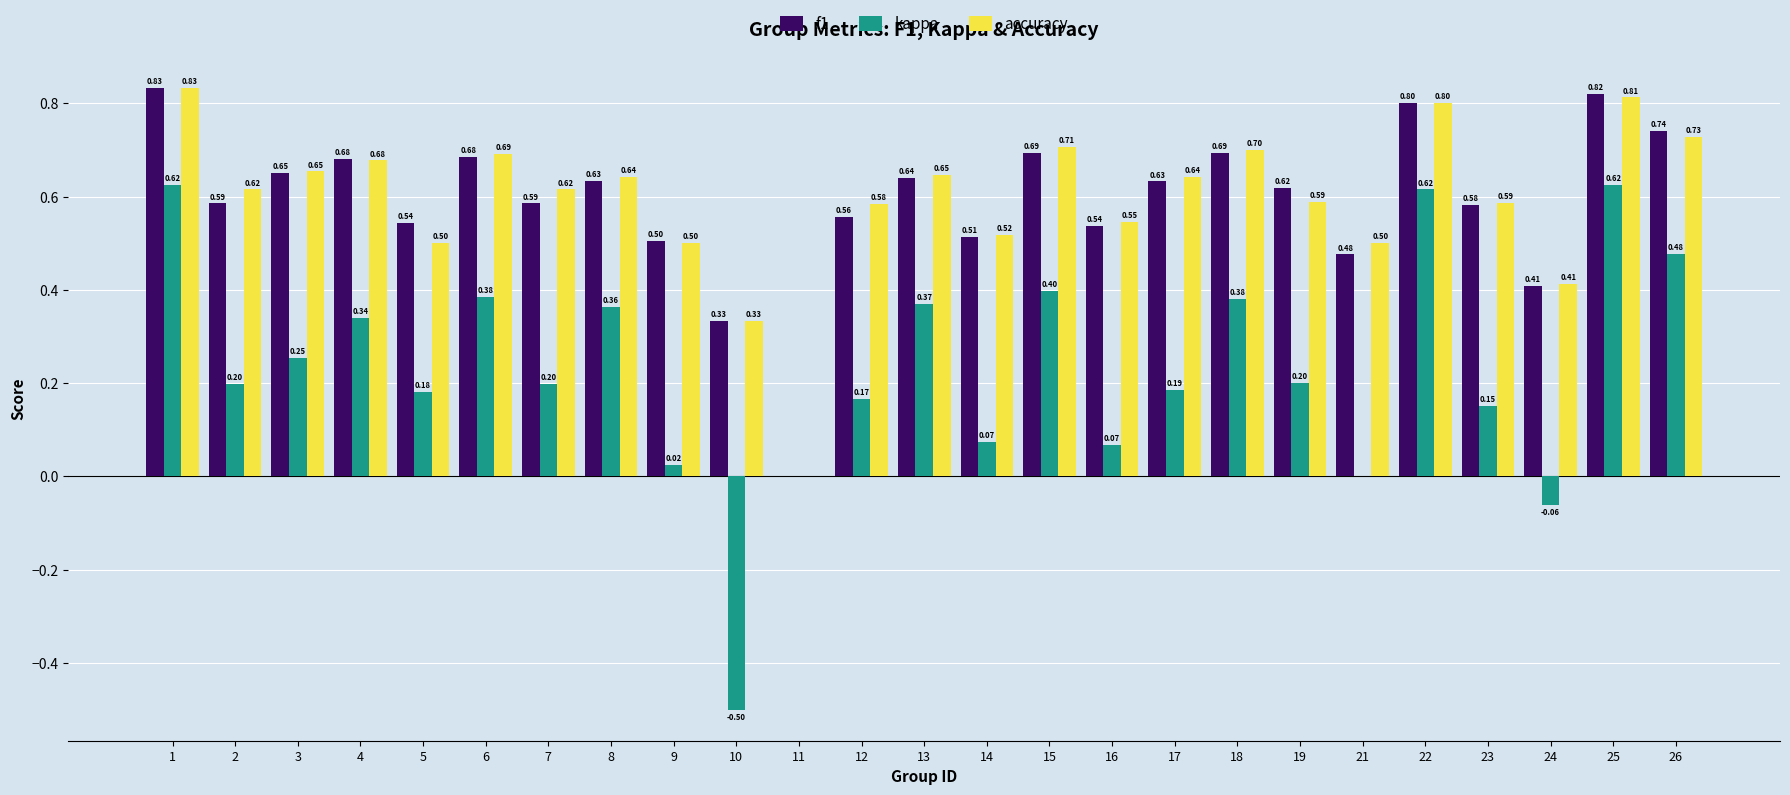

What is the sum of the accuracy values at 21 and 22?

1.3